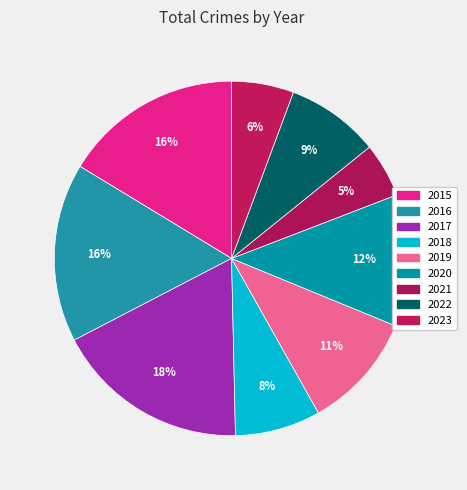

How many slices are in this pie chart?

9